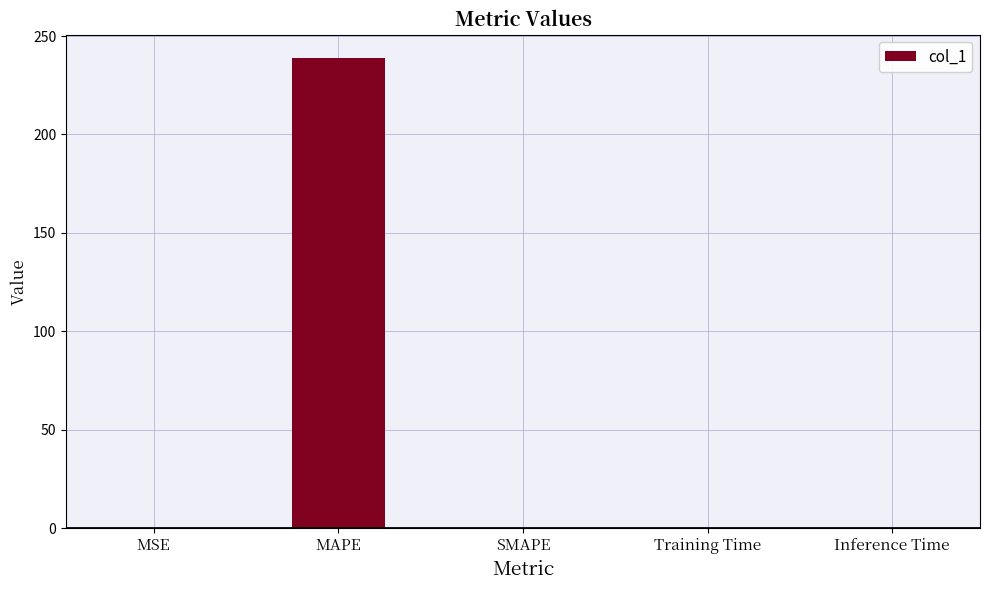

The chart shows a value of 92.4 at MAPE. True or false?

False